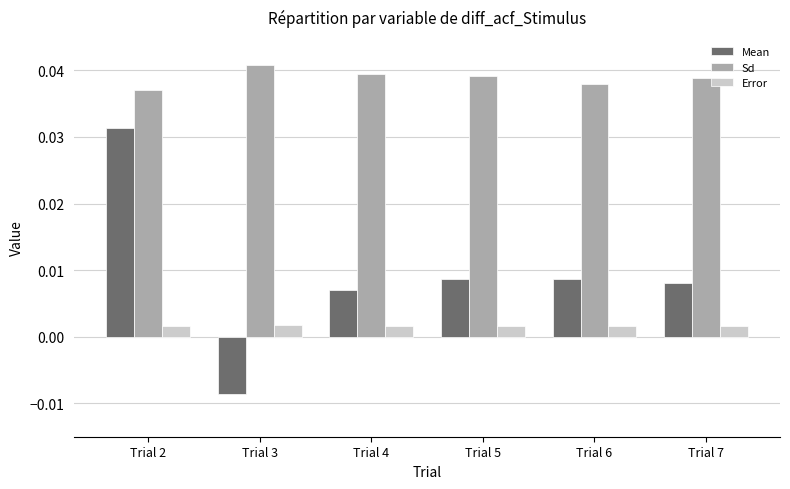

At how many categories does at least one series exceed 0?

6